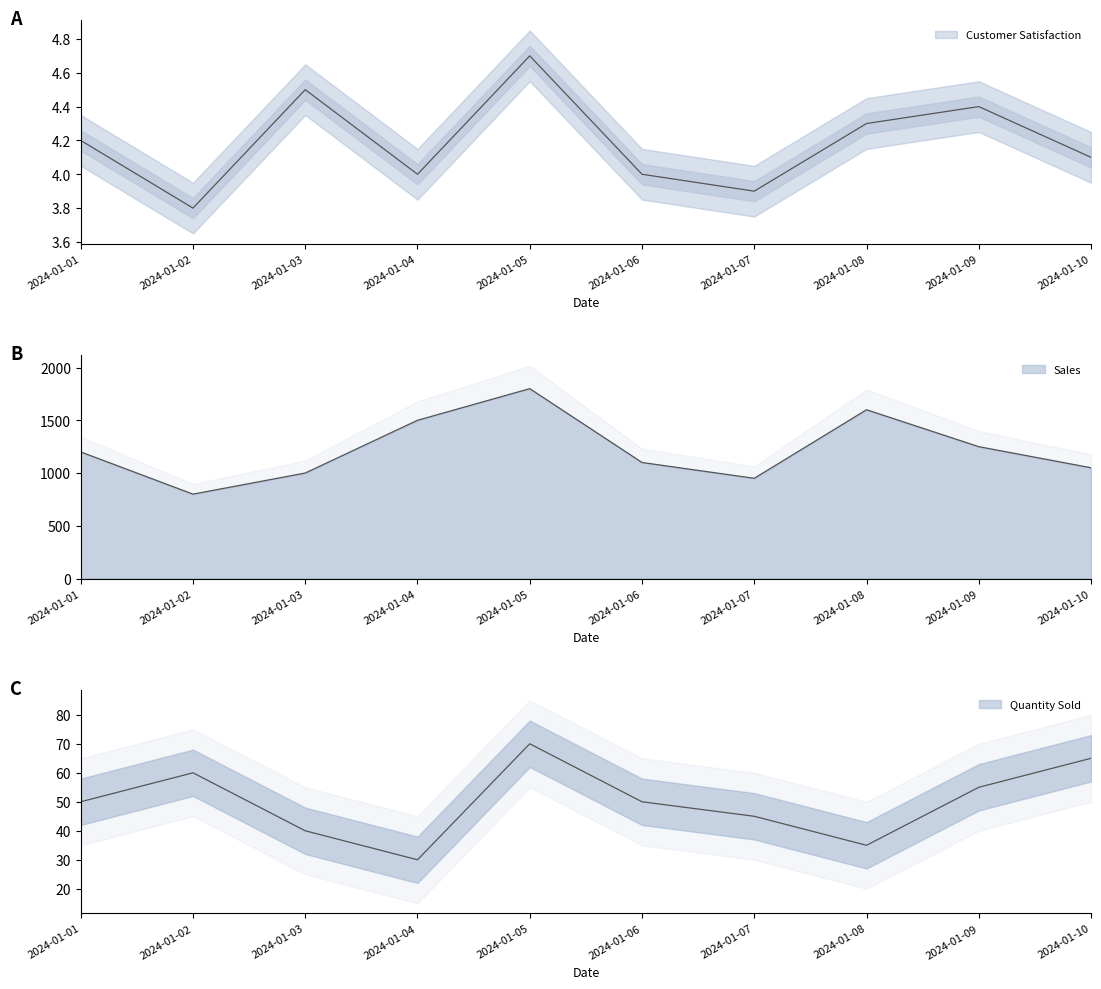

How many distinct data groups are displayed?

3